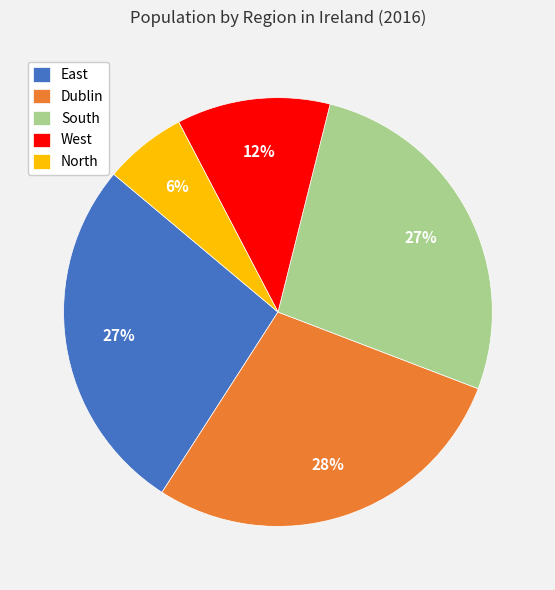

Combined, do West and North account for over 50%?

No